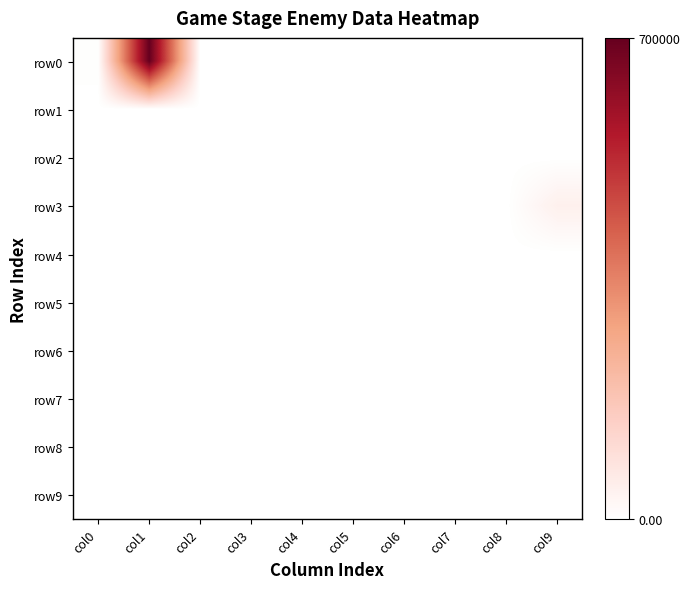

Which label corresponds to the largest value in the chart?

col1